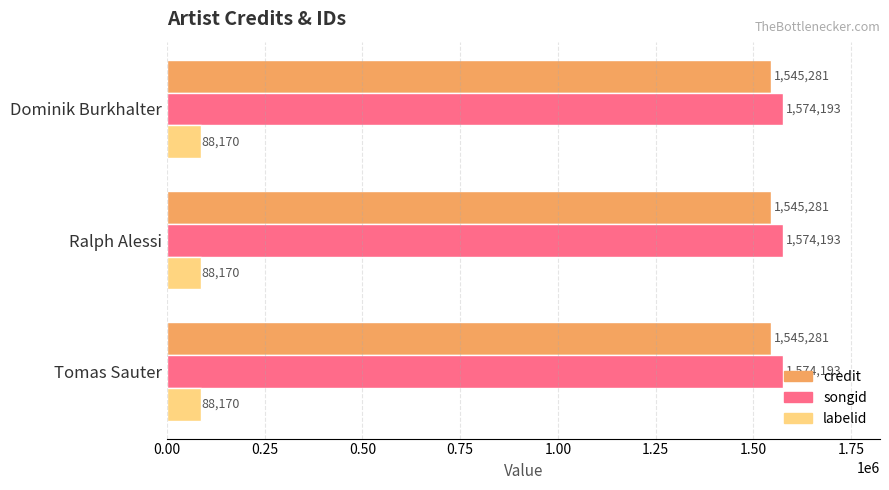

What is the difference between the highest and lowest values at Ralph Alessi?

1486023